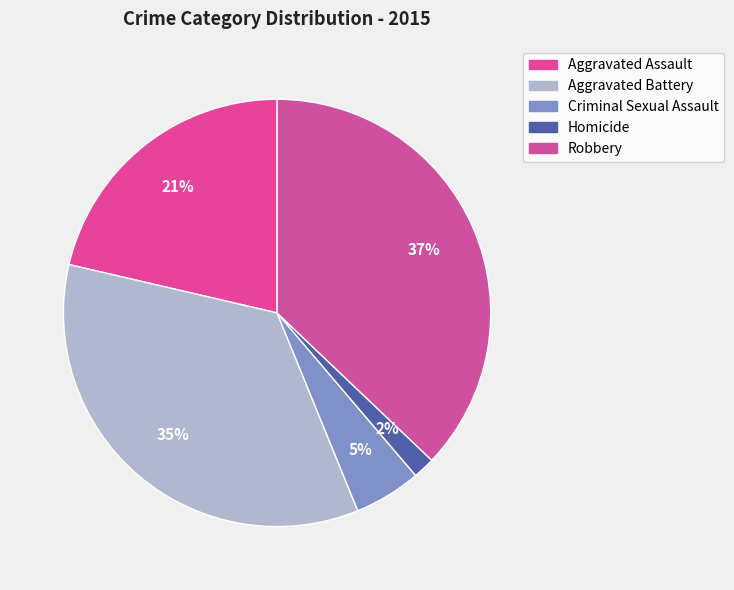

To the nearest percent, what is the difference between the largest and smallest slice percentages?

35%